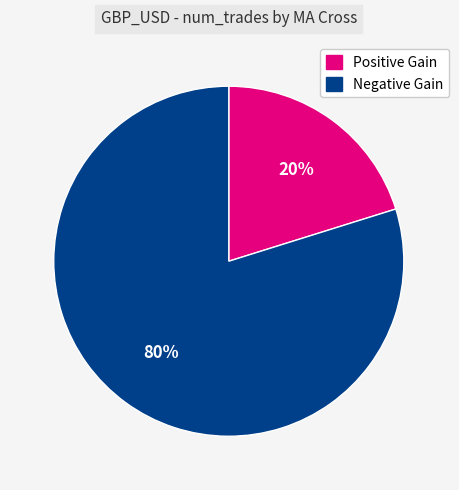

Does any single category account for the majority?

Yes